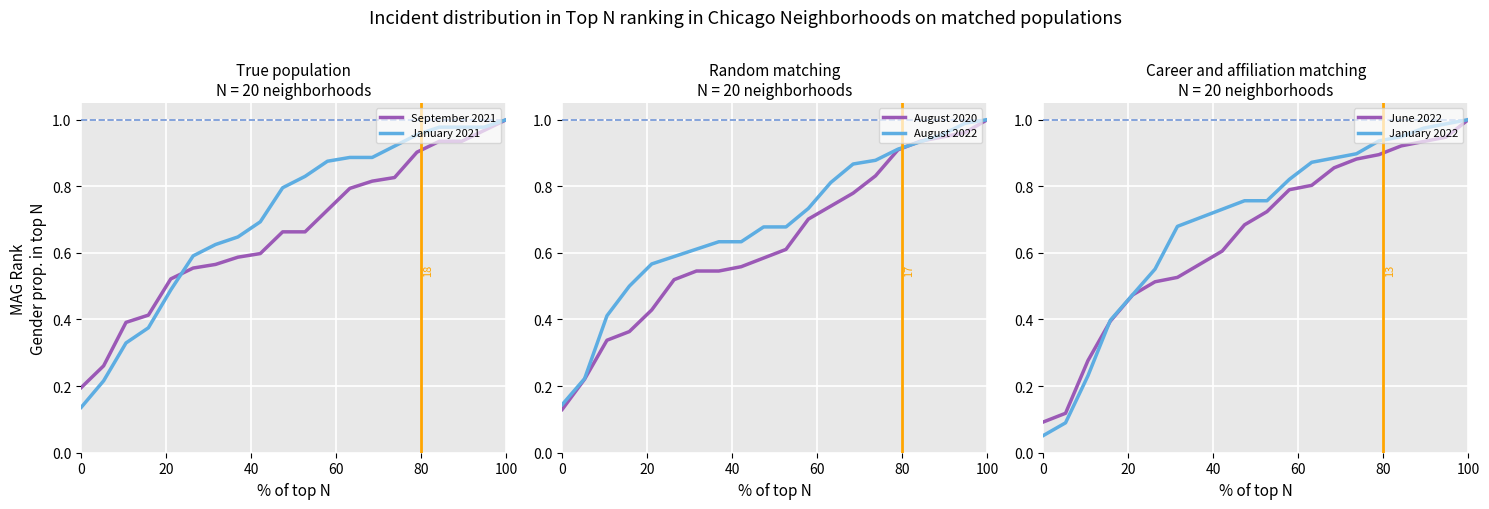

The value of September 2021 at 0 is 0.1. True or false?

False